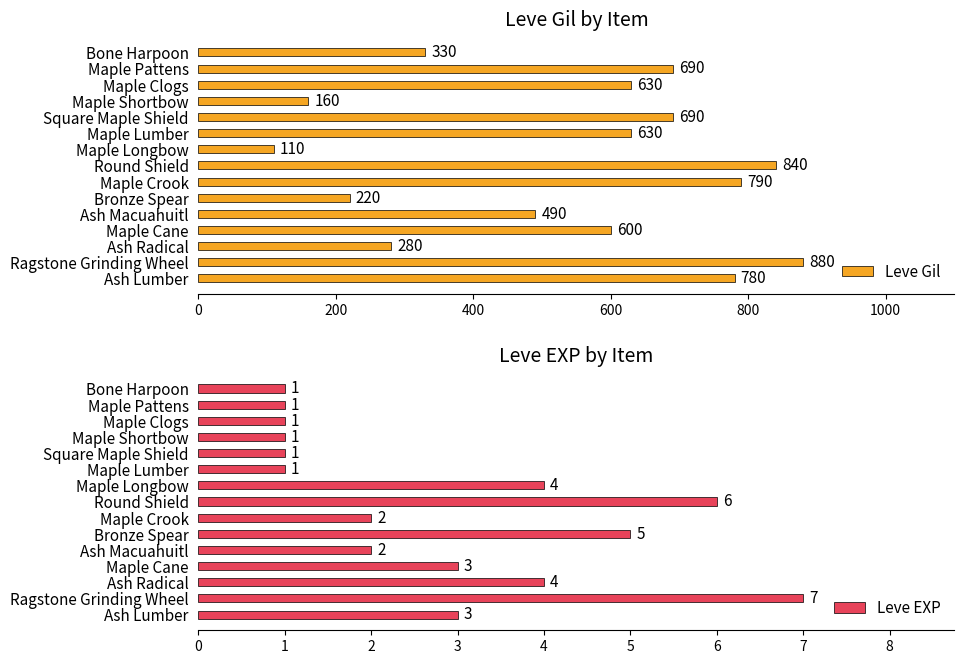

What is the difference between the second highest and second lowest values in the Leve Gil series?

680